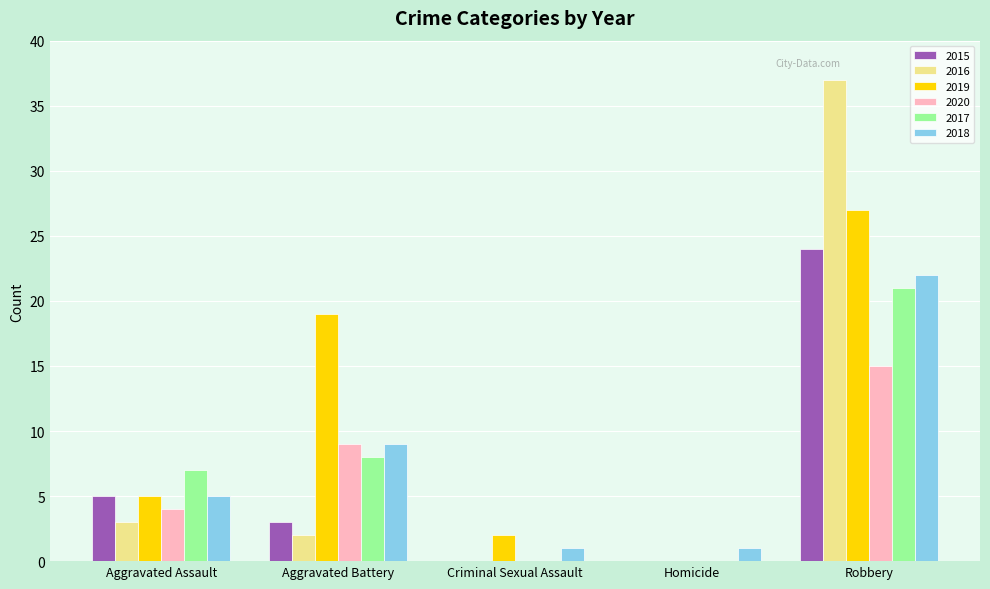

What is the greatest value displayed?

37